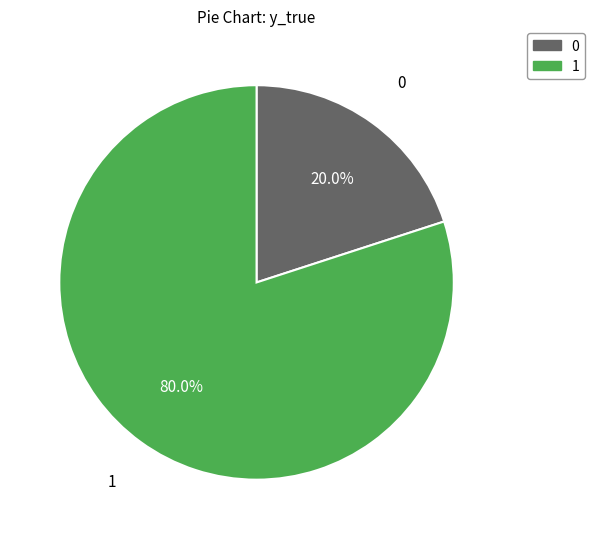

Combined, do 1 and 0 account for over 50%?

Yes